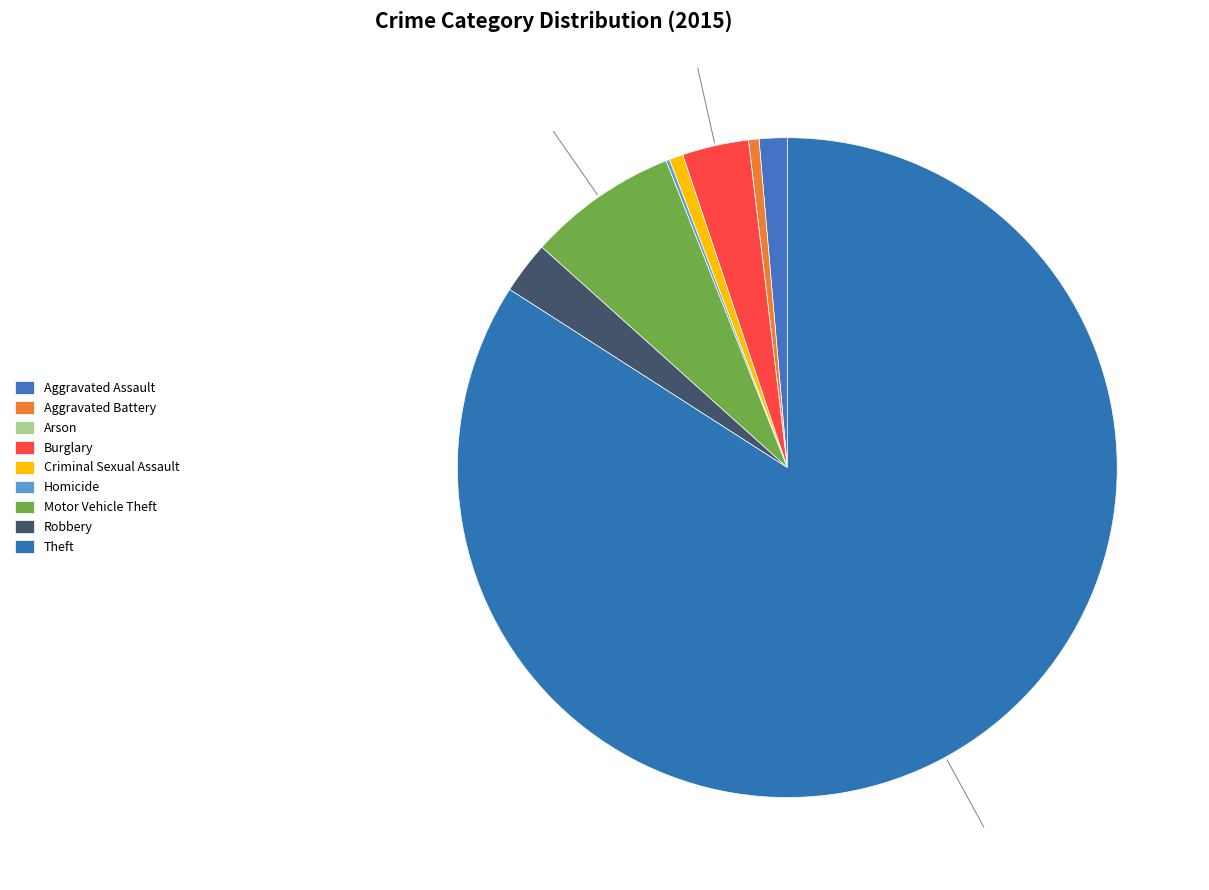

To the nearest percent, what is the average slice percentage?

11%